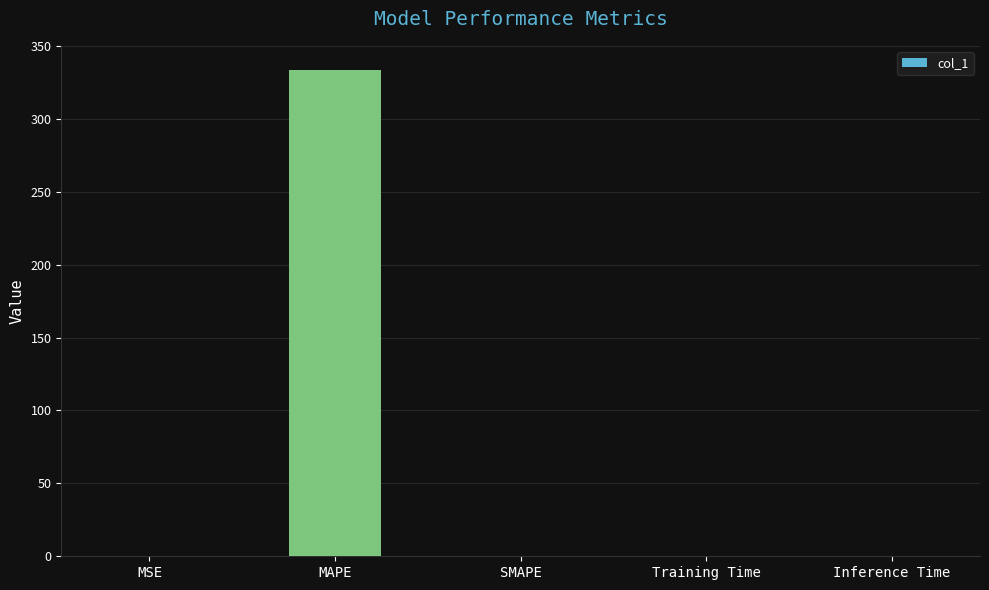

What is the sum of all values?

333.6